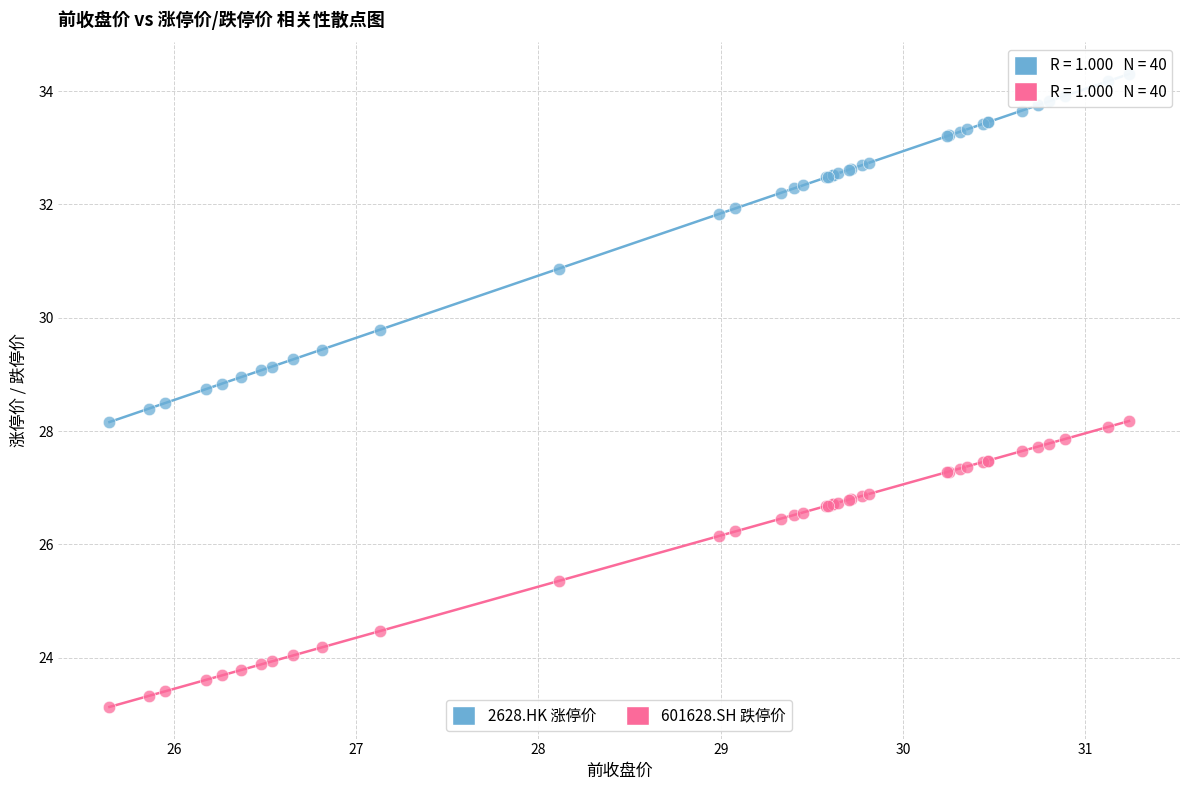

Which series has the largest Y range (max minus min)?

2628.HK 涨停价